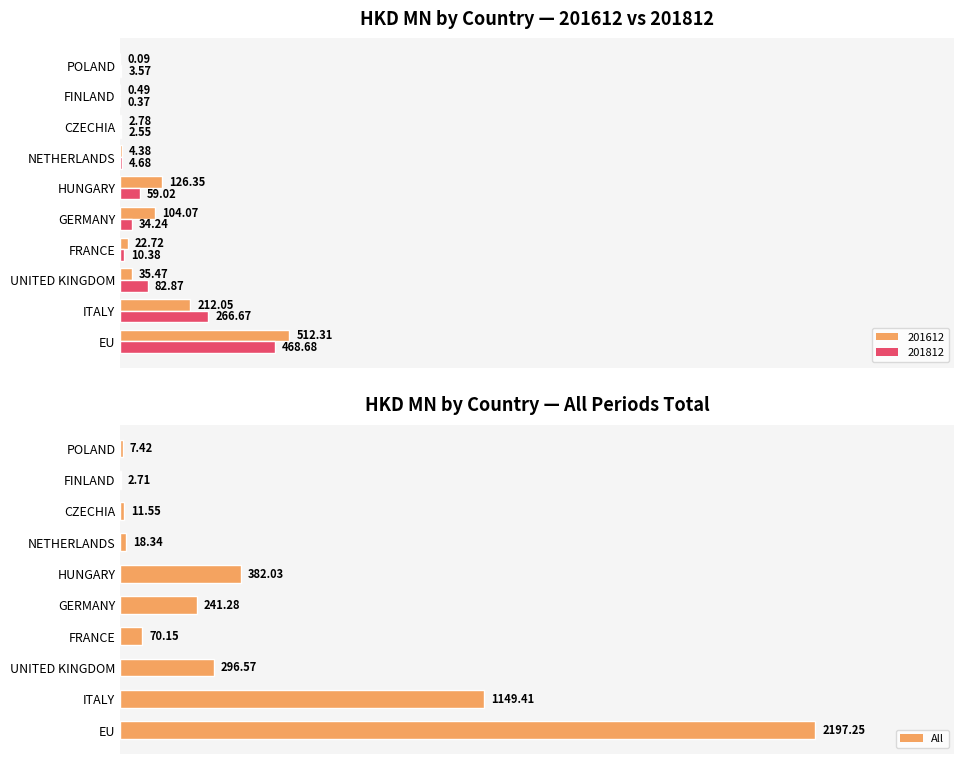

Is it true that the value at FINLAND is 0.8?

False